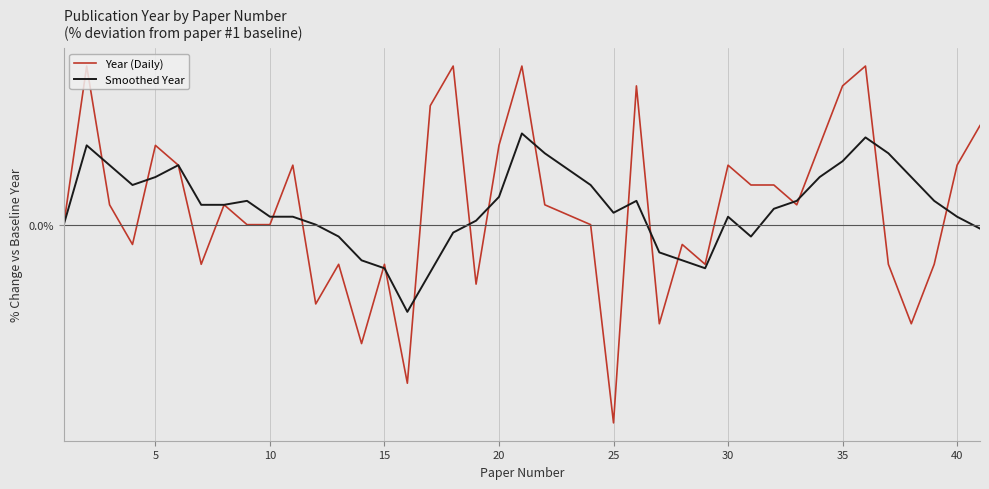

Does the chart display data point markers on the line(s)?

No